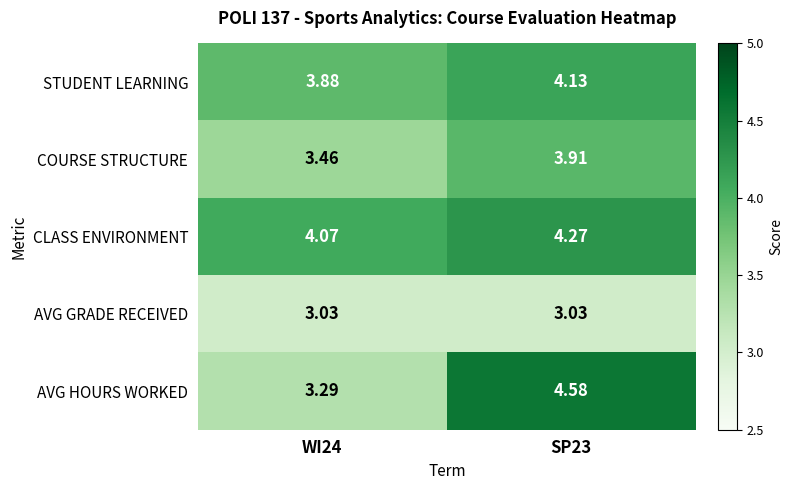

Is the value of AVG GRADE RECEIVED at SP23 greater than the value of CLASS ENVIRONMENT at WI24?

No